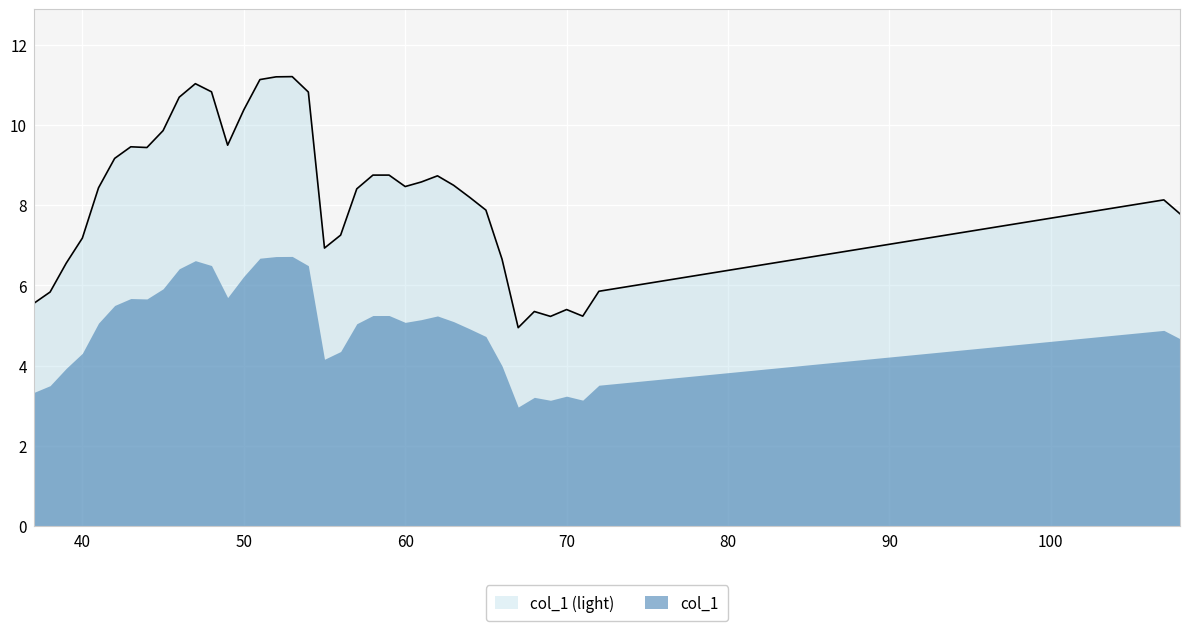

What is the change in value from 55 to 63?

+1.6